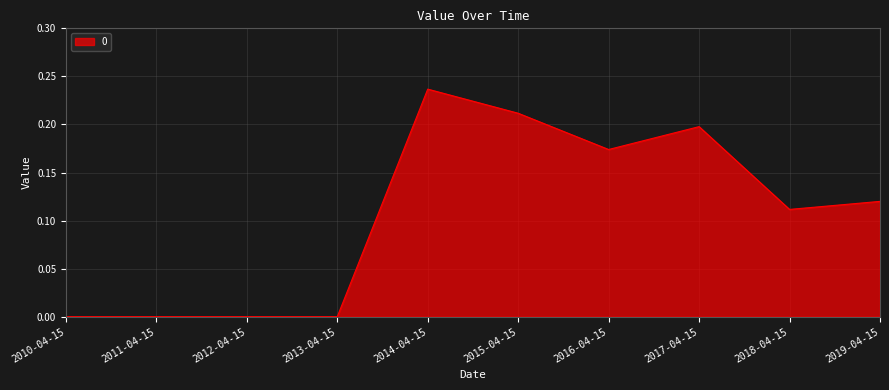

At which category does the chart reach its peak across all series?

2014-04-15